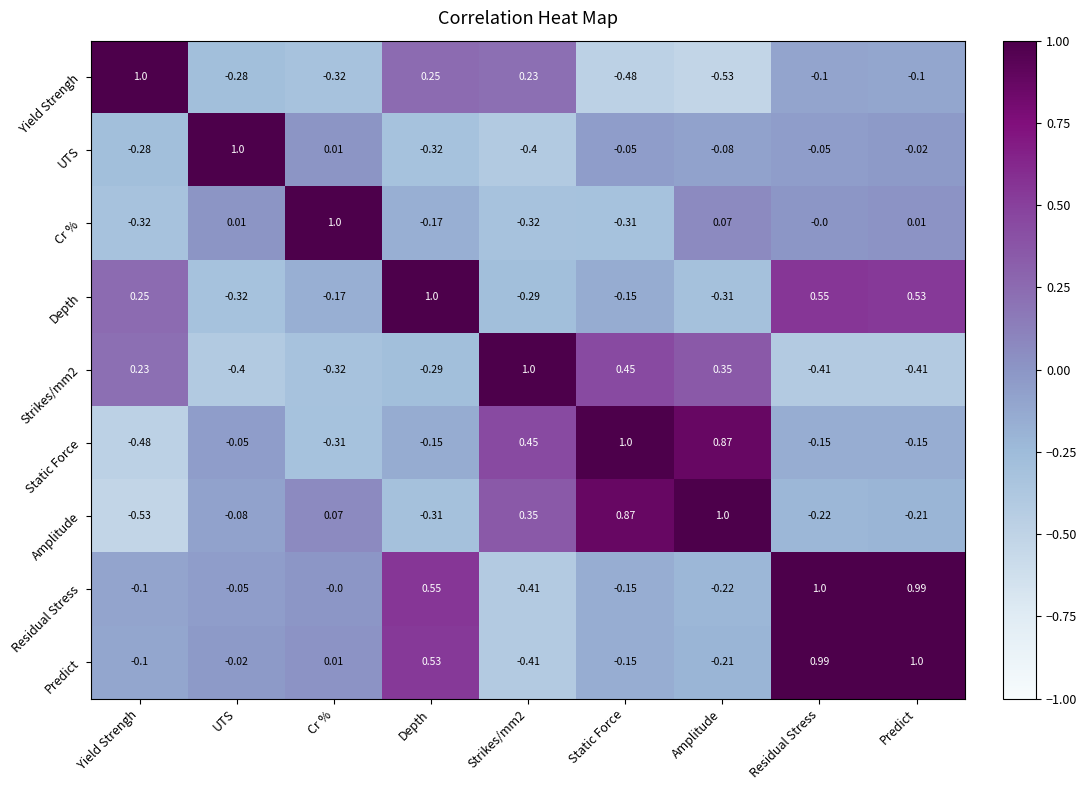

At which label does Predict first exceed 0?

Cr %